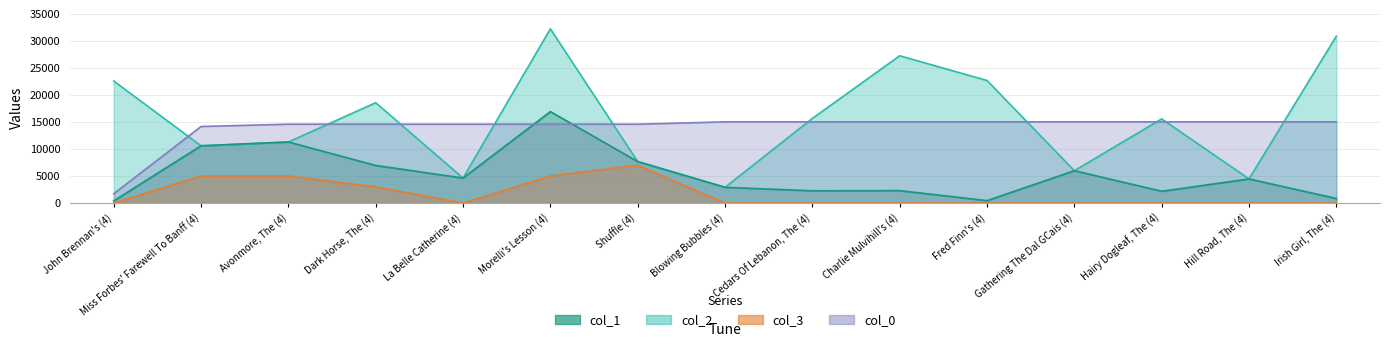

At which category does the chart reach its minimum across all series?

John Brennan's (4)